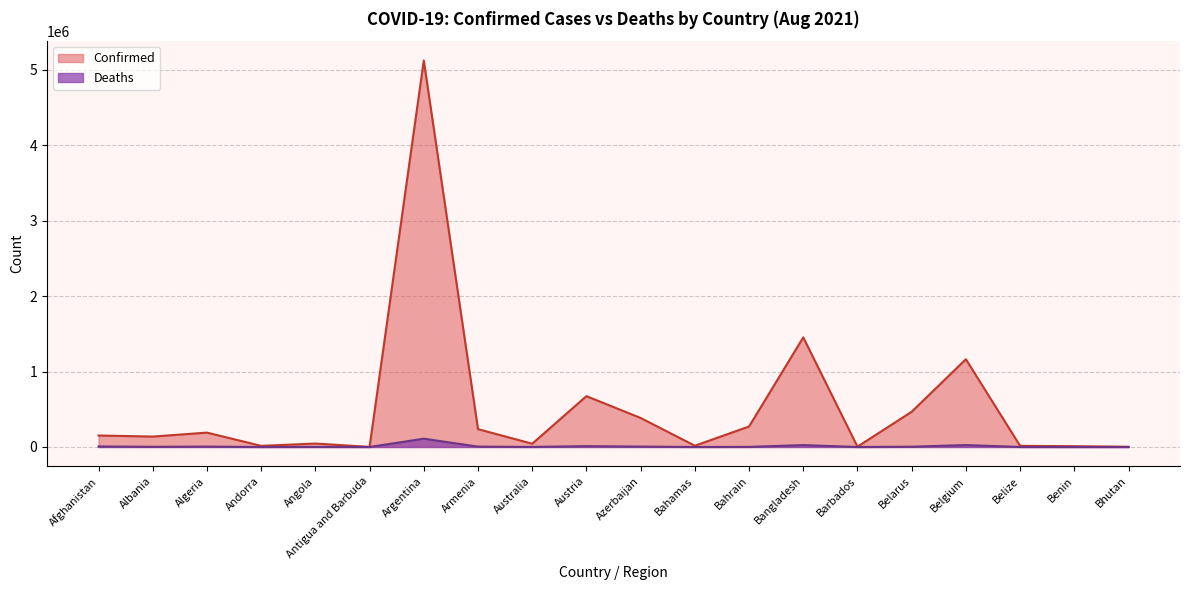

How many lines are shown in the chart?

2